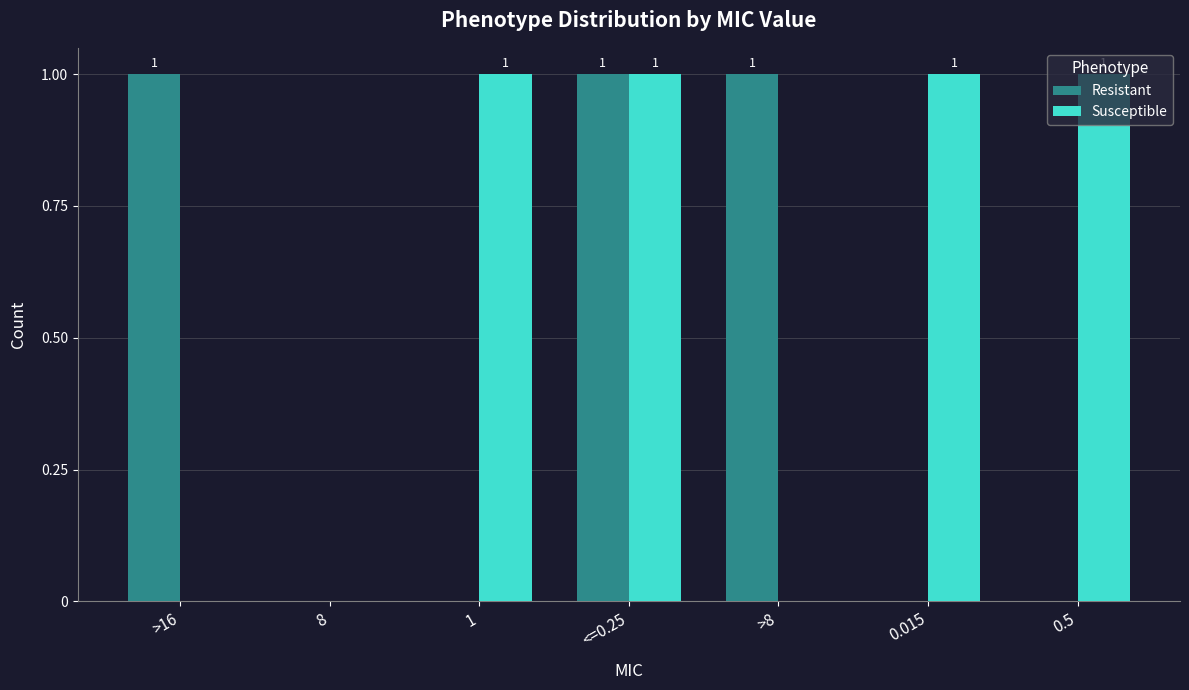

What is the sum of all Resistant values?

3